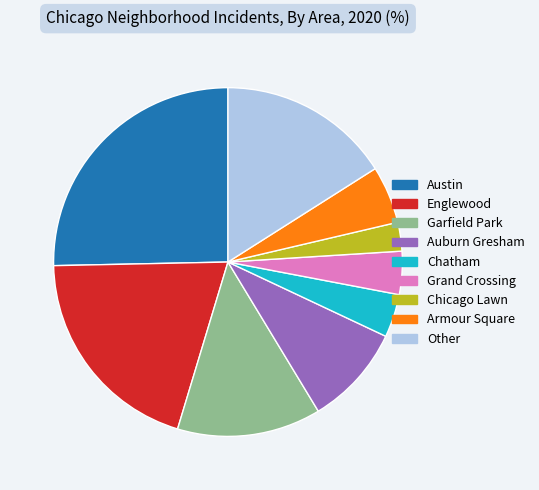

How many segments does this pie chart have?

9